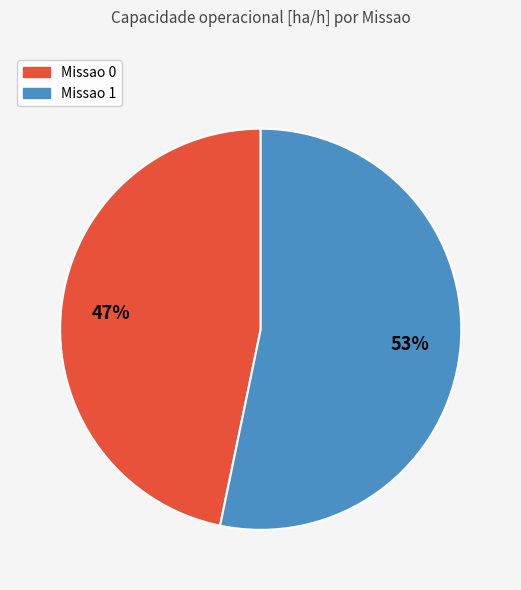

Rank the categories by value from lowest to highest.

Missao 0, Missao 1